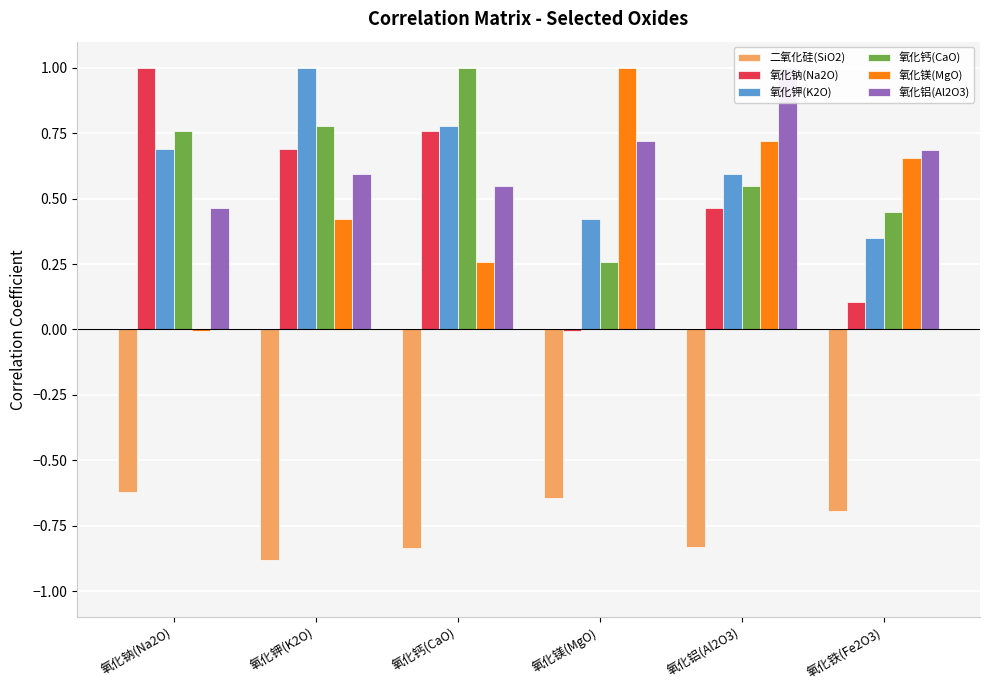

Reading left to right, extract all data points from this chart.

二氧化硅(SiO2): -0.6	-0.9	-0.8	-0.6	-0.8	-0.7
氧化钠(Na2O): 1.0	0.7	0.8	-0.0	0.5	0.1
氧化钾(K2O): 0.7	1.0	0.8	0.4	0.6	0.4
氧化钙(CaO): 0.8	0.8	1.0	0.3	0.5	0.4
氧化镁(MgO): -0.0	0.4	0.3	1.0	0.7	0.7
氧化铝(Al2O3): 0.5	0.6	0.5	0.7	1.0	0.7